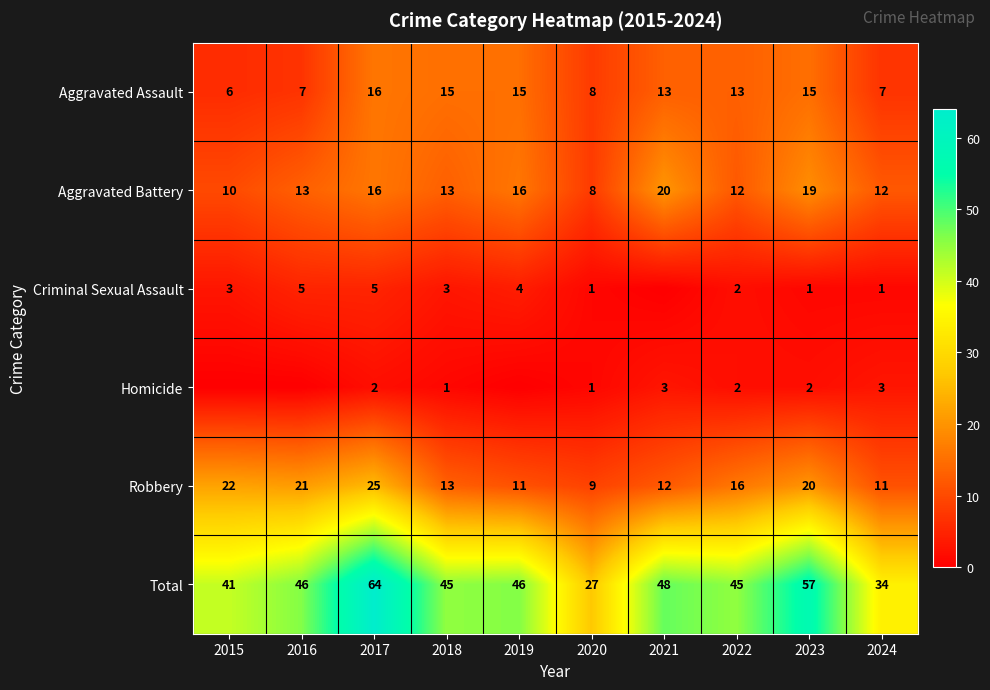

Between 2018 and 2024, which series saw the biggest shift?

Total